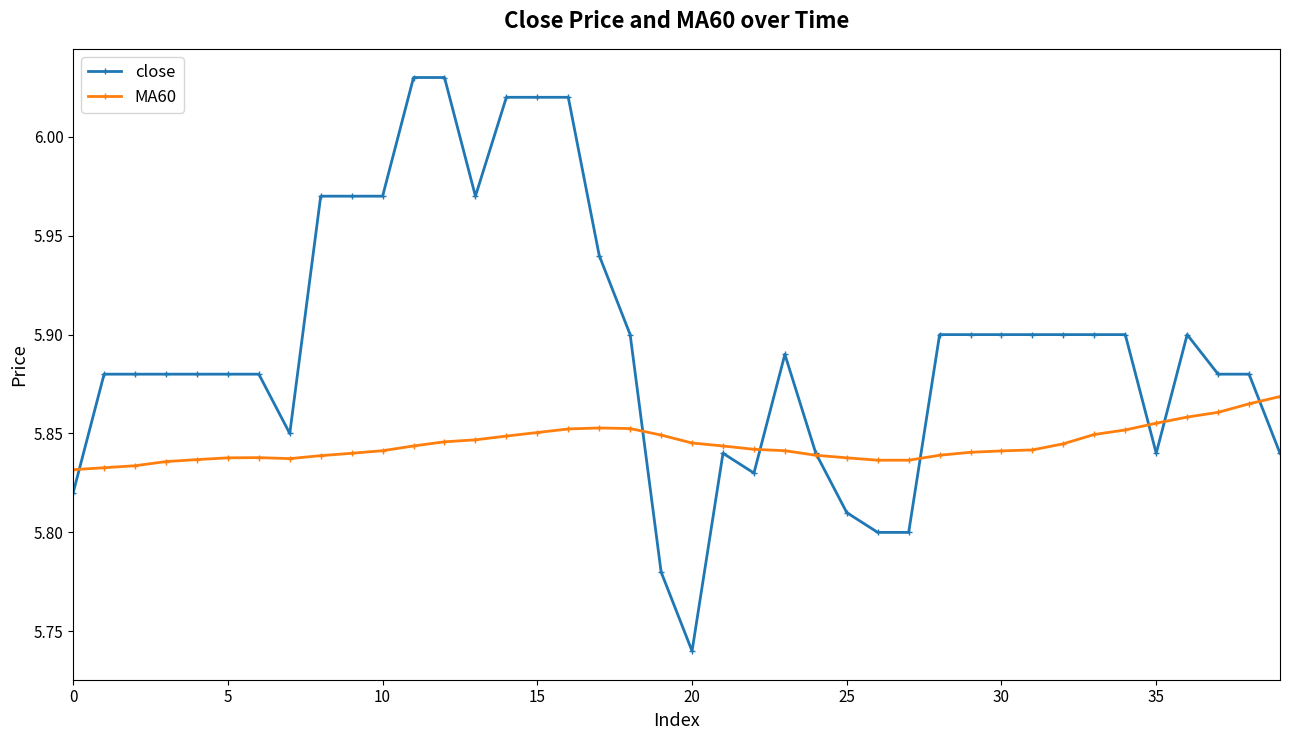

How many lines are shown in the chart?

2